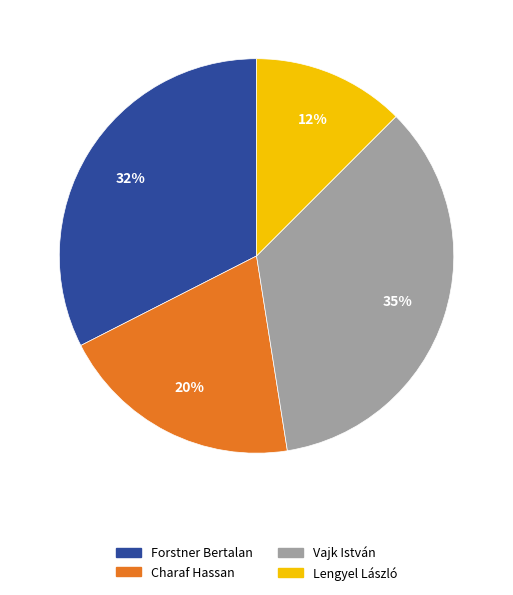

Which has a higher value, Vajk István or Charaf Hassan?

Vajk István